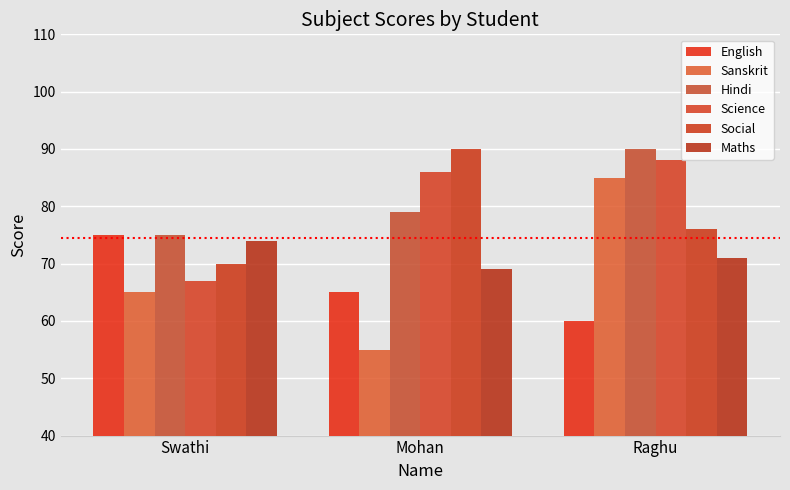

Reading left to right, list all the values displayed in this chart.

English: Swathi=75	Mohan=65	Raghu=60
Sanskrit: Swathi=65	Mohan=55	Raghu=85
Hindi: Swathi=75	Mohan=79	Raghu=90
Science: Swathi=67	Mohan=86	Raghu=88
Social: Swathi=70	Mohan=90	Raghu=76
Maths: Swathi=74	Mohan=69	Raghu=71